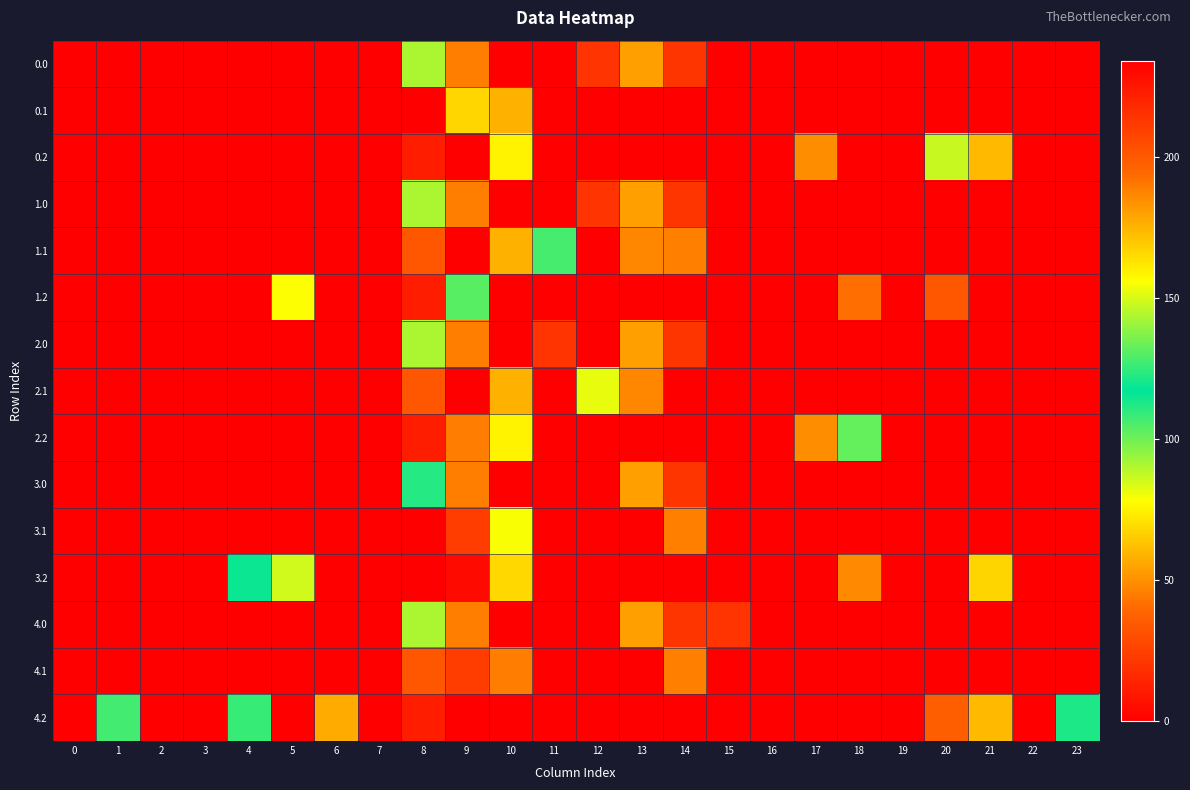

At how many categories does at least one series exceed 196?

10